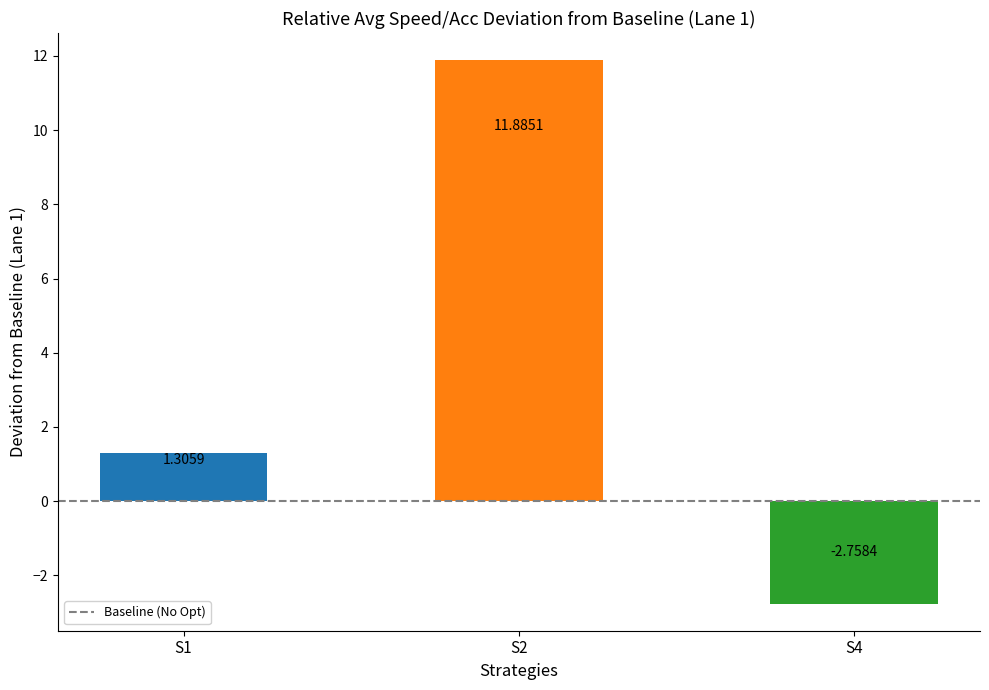

Which has a higher value, S1 or S4?

S1